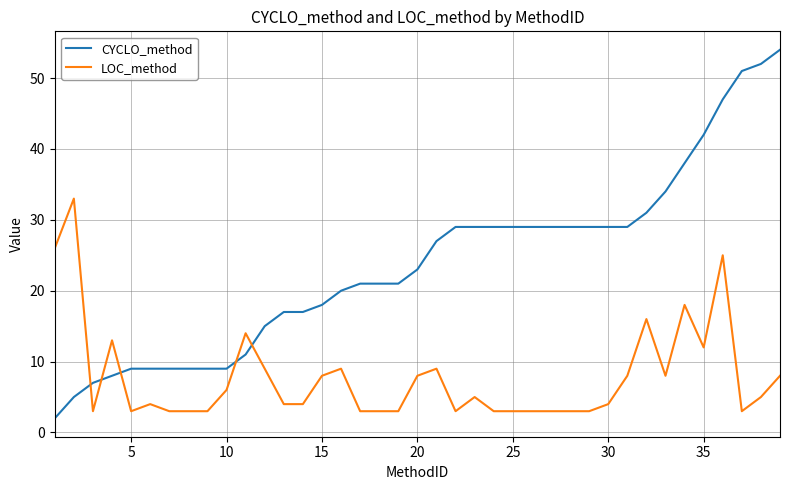

Reading right to left, extract all data points from this chart.

CYCLO_method: 54	52	51	47	42	38	34	31	29	29	29	29	29	29	29	29	29	29	27	23	21	21	21	20	18	17	17	15	11	9	9	9	9	9	9	8	7	5	2
LOC_method: 8	5	3	25	12	18	8	16	8	4	3	3	3	3	3	3	5	3	9	8	3	3	3	9	8	4	4	9	14	6	3	3	3	4	3	13	3	33	26